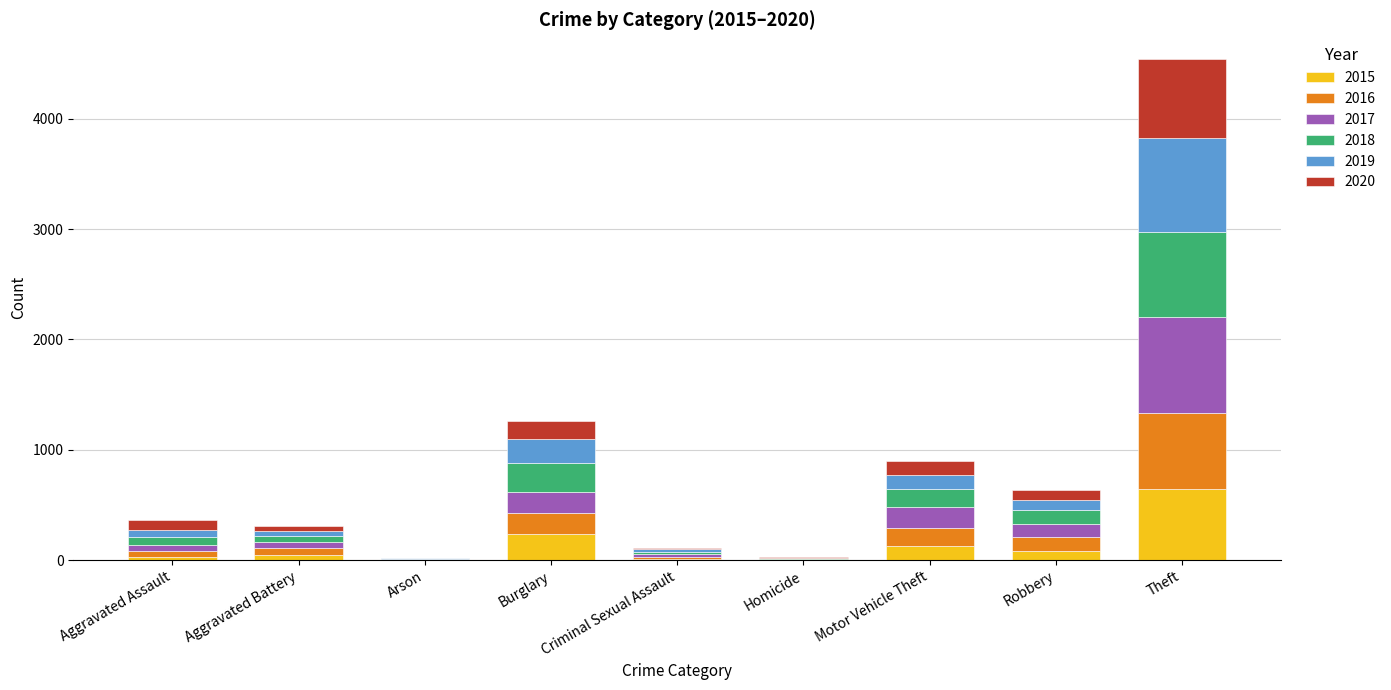

Read the 2015 value at Burglary.

236